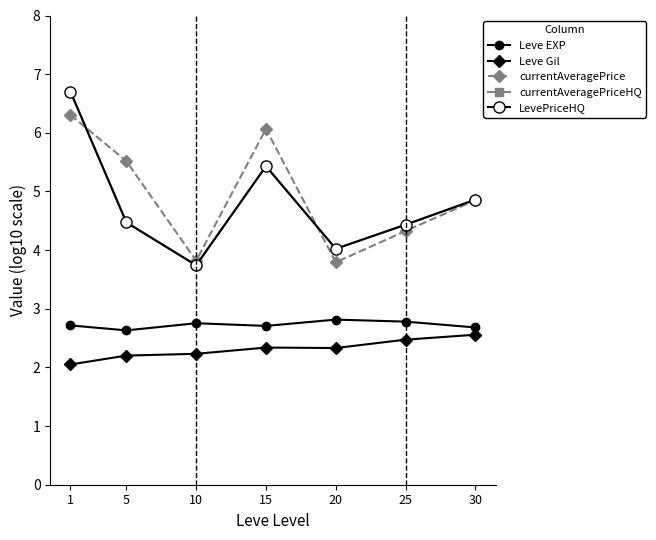

What is the difference between the maximum and minimum values in the Leve EXP series?

0.2